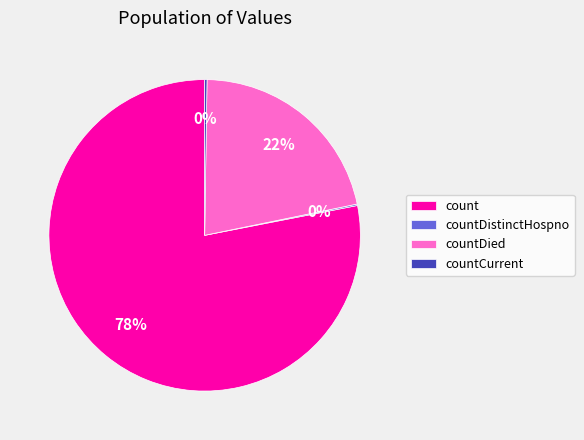

The countDied slice represents 22% of the pie. True or false?

True